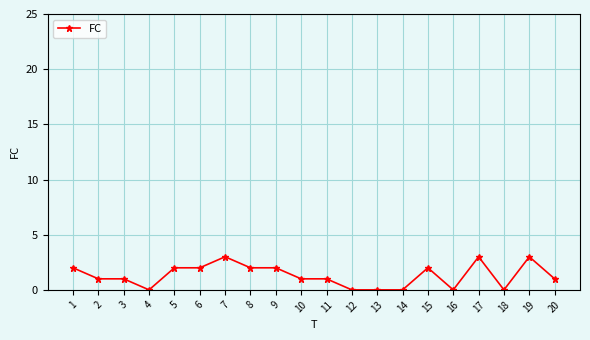

Between 6 and 16, which is larger?

6